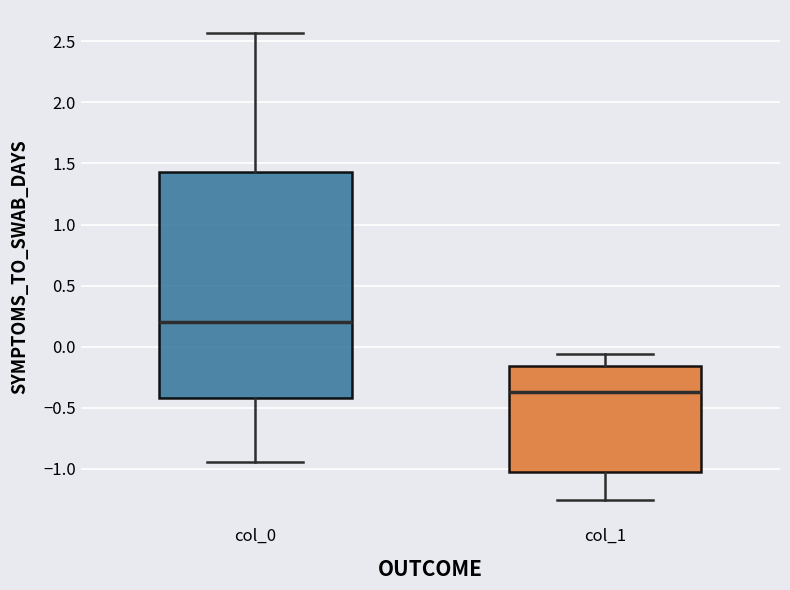

Which box's median line is the lowest?

col_1